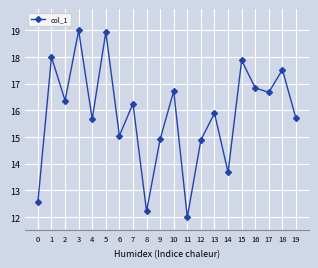

What is the sum of the values at 8 and 0?

24.8